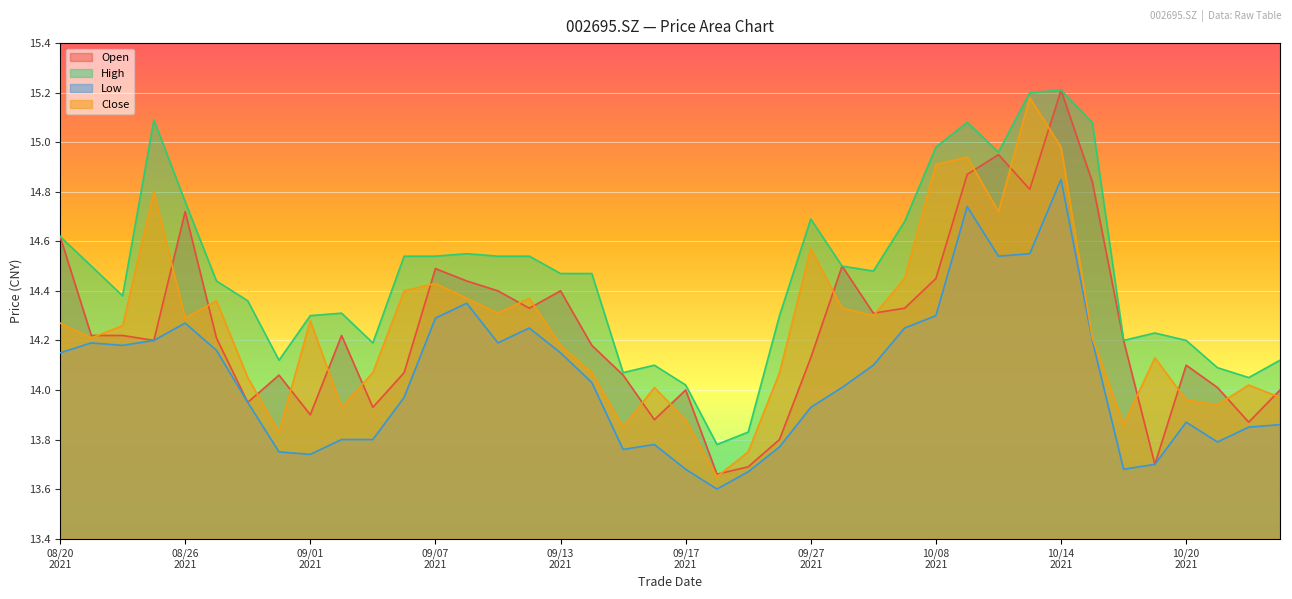

What is the maximum value shown in the chart?

15.2